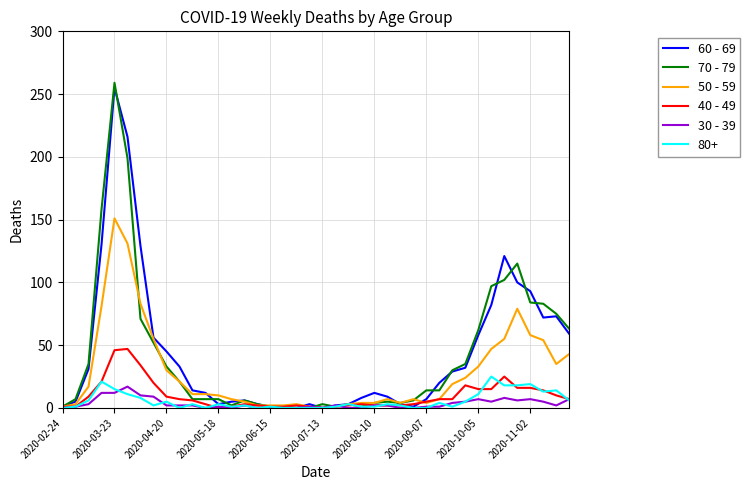

What is the difference between the maximum and minimum values in the 50 - 59 series?

151